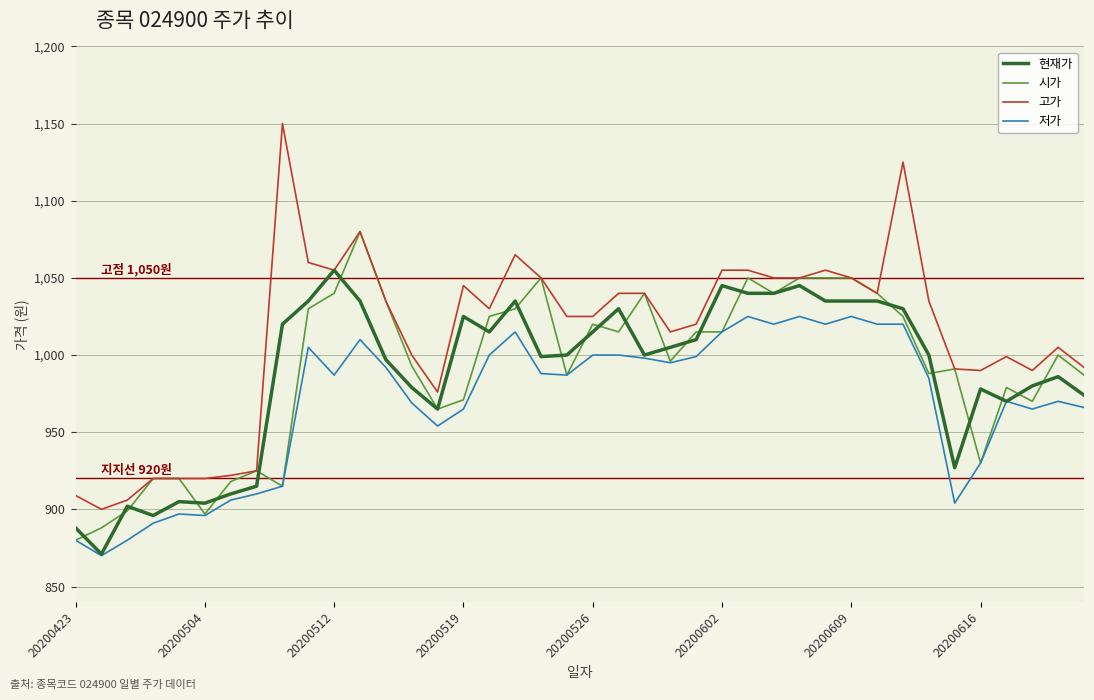

Which series has the largest range (max minus min)?

고가